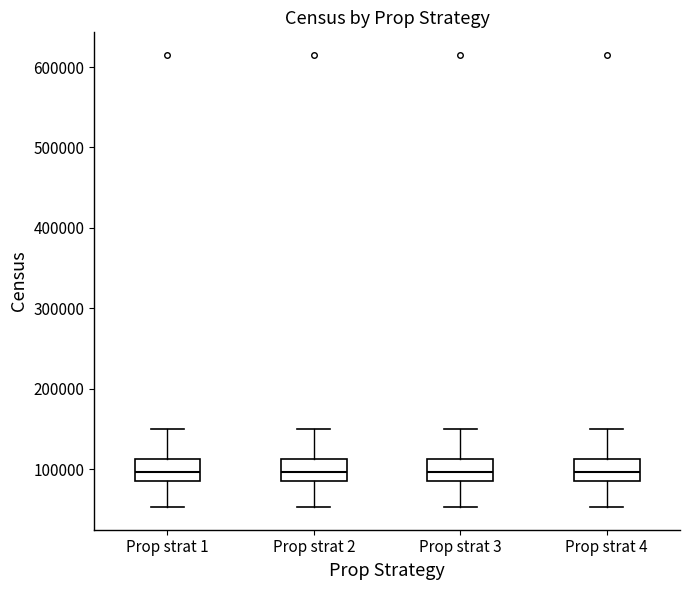

Where is the lower edge of the box for Prop strat 4 on the y-axis? The values are not printed on the chart, so give them approximately, as read against the axis.

90000